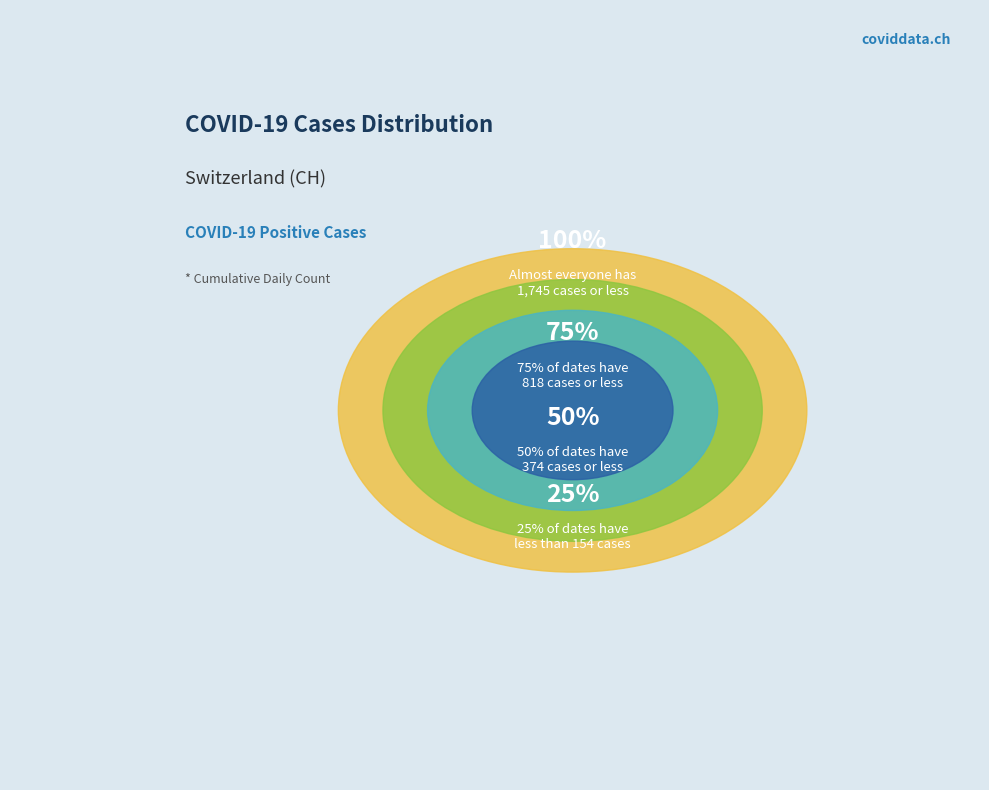

Is 2020-06-22 the majority of the pie?

No